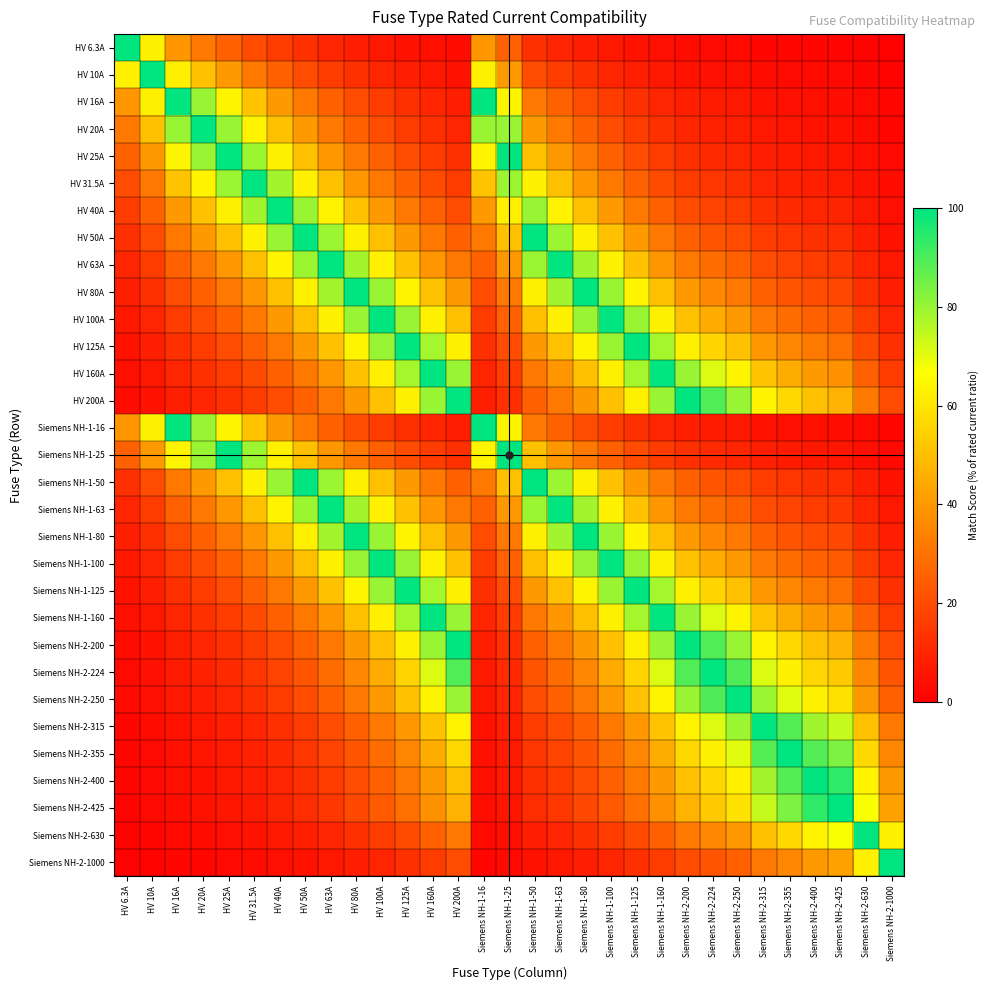

What is the spread (max minus min) of values at Siemens NH-2-200?

96.8